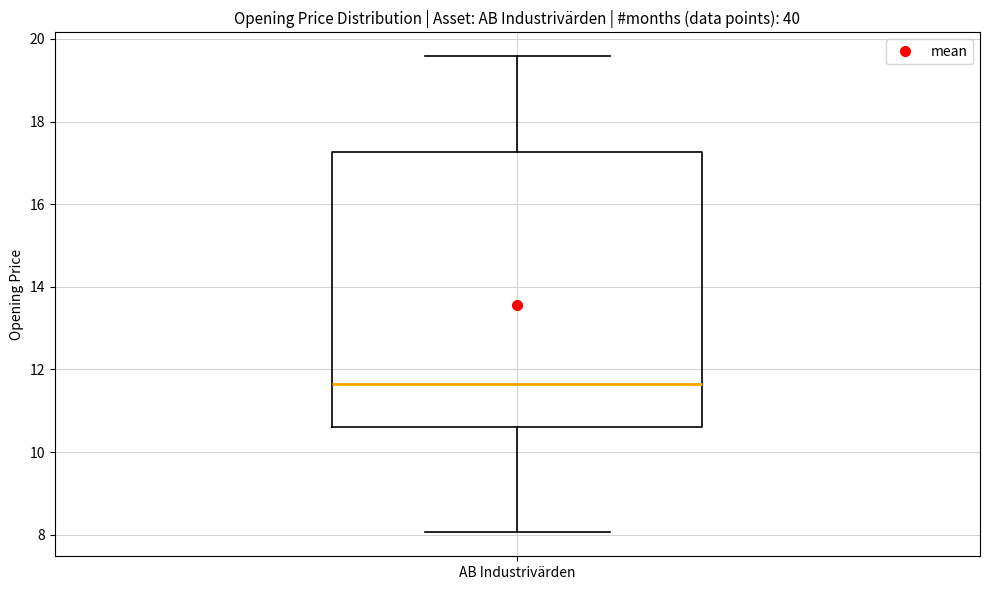

Transcribe this box plot: give where the median line is, the range the box spans, and where the two whiskers end, as read against the y-axis. The values are not printed on the chart, so give them approximately, as read against the axis.

median 11.6, box 10.6 to 17.2, whiskers 8.0 to 19.6